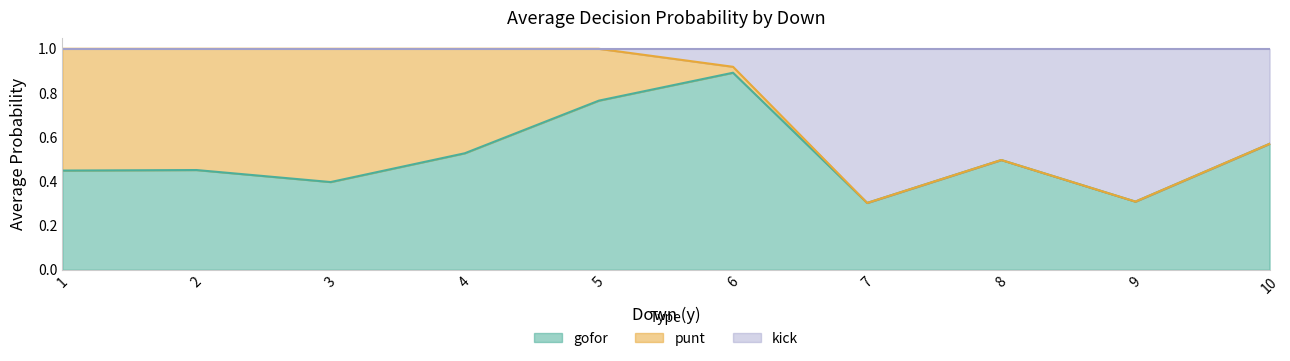

What is the minimum value for gofor?

0.3